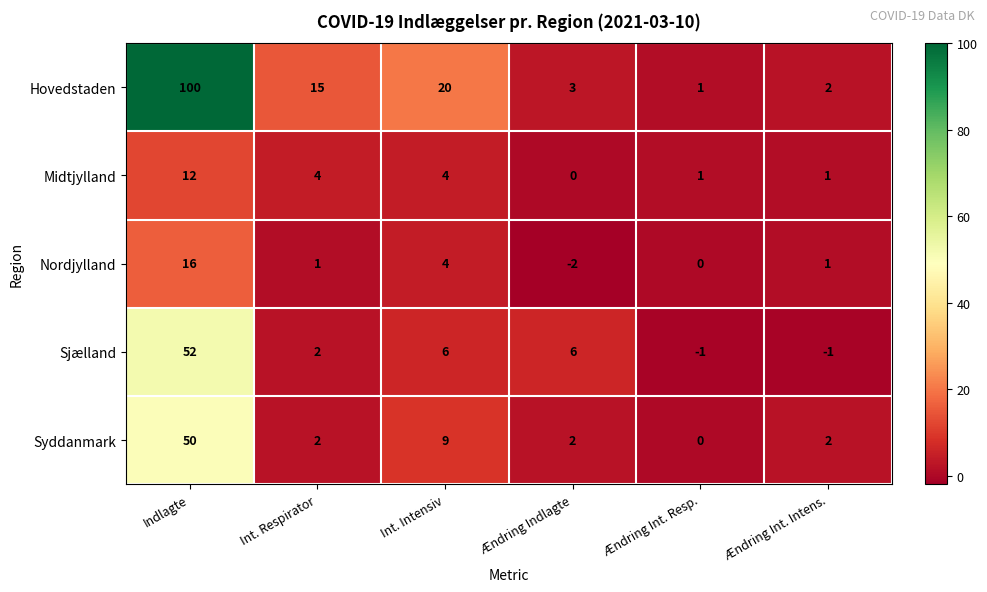

Rank the series by their maximum value, from lowest to highest.

Midtjylland, Nordjylland, Syddanmark, Sjælland, Hovedstaden